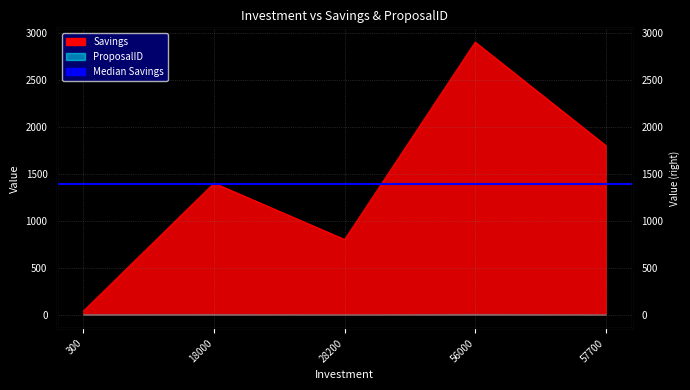

Where is the first local maximum?

18000